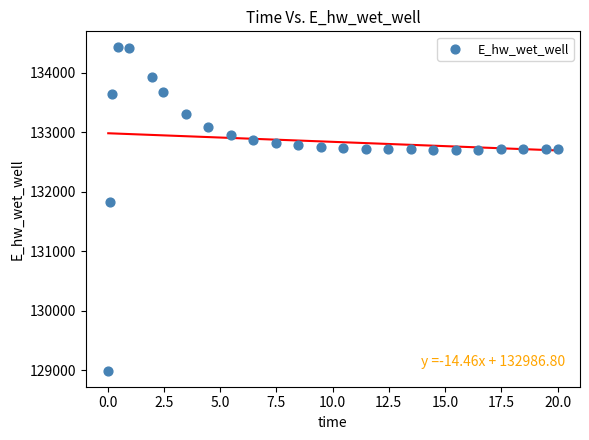

What Y value in the scatter plot is closest to 131712?

131830.0